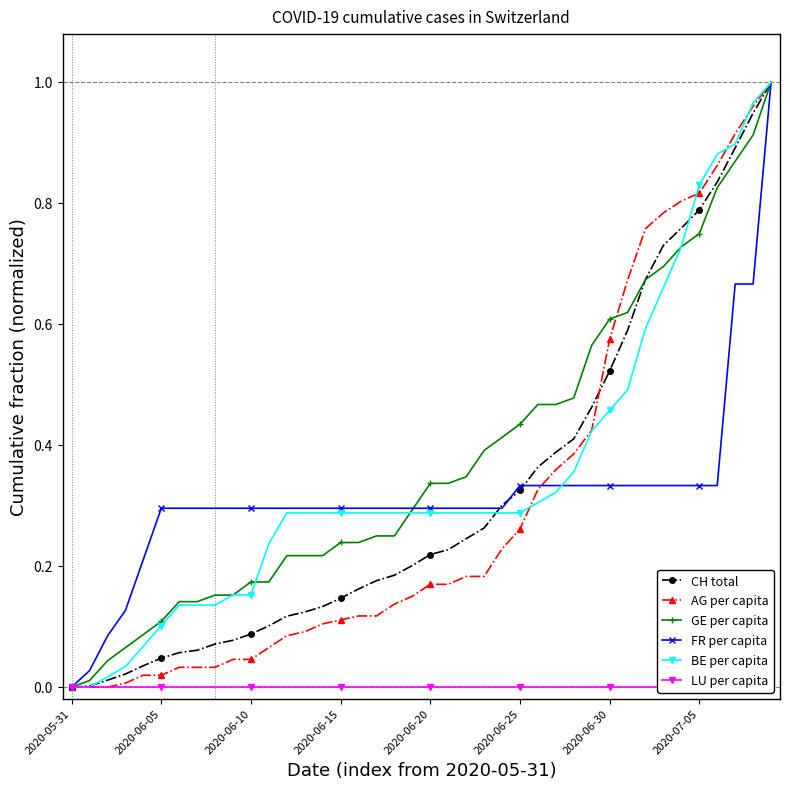

Is it true that FR per capita equals 0.2 at 2020-06-15?

False